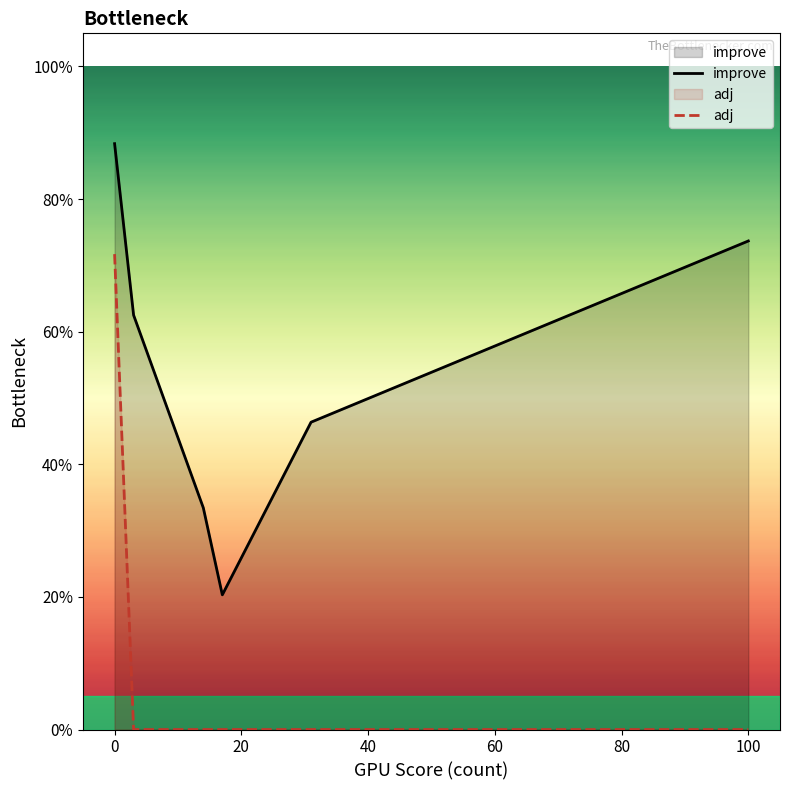

How many values in the adj series exceed 0?

1